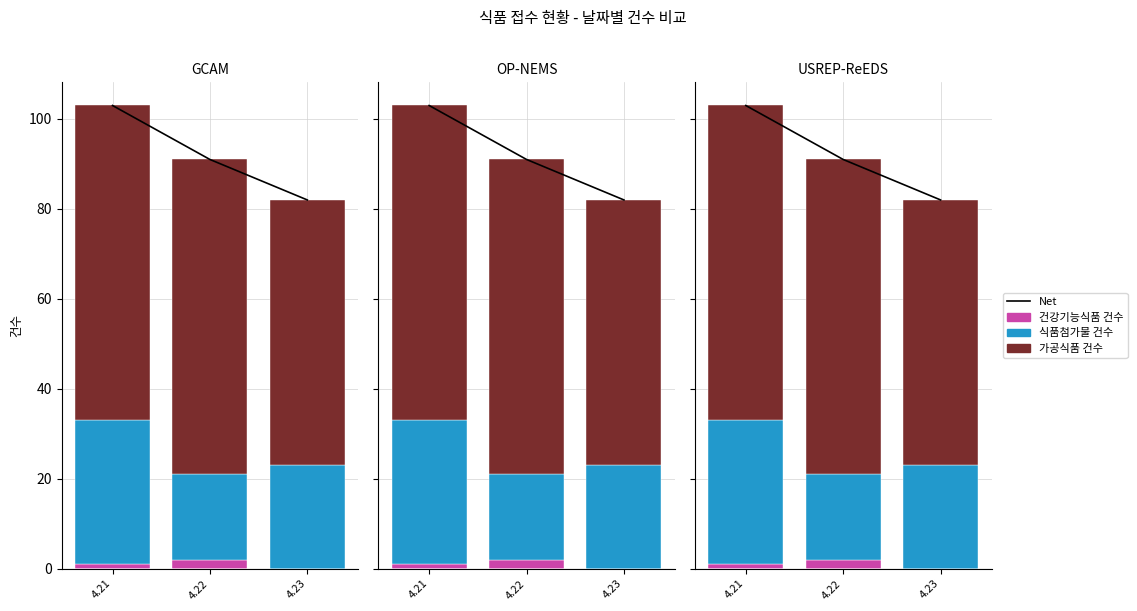

How many values in the 식품첨가물 건수 series exceed 23?

1